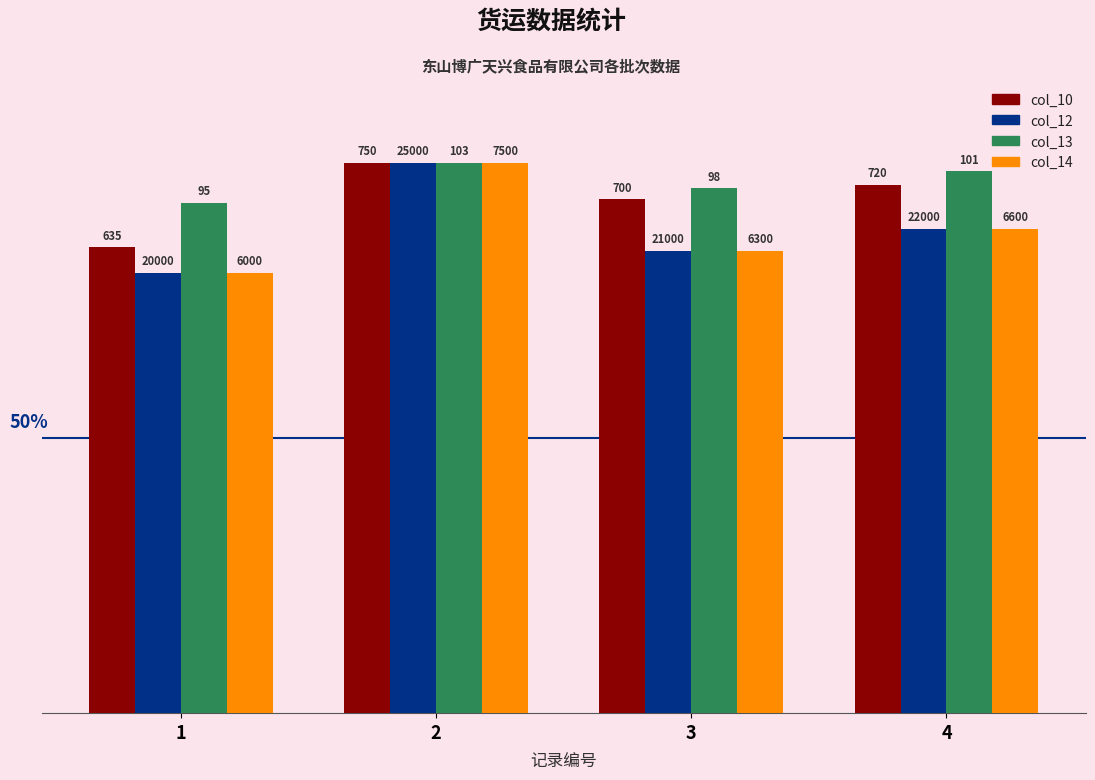

How many bars are there in total?

16